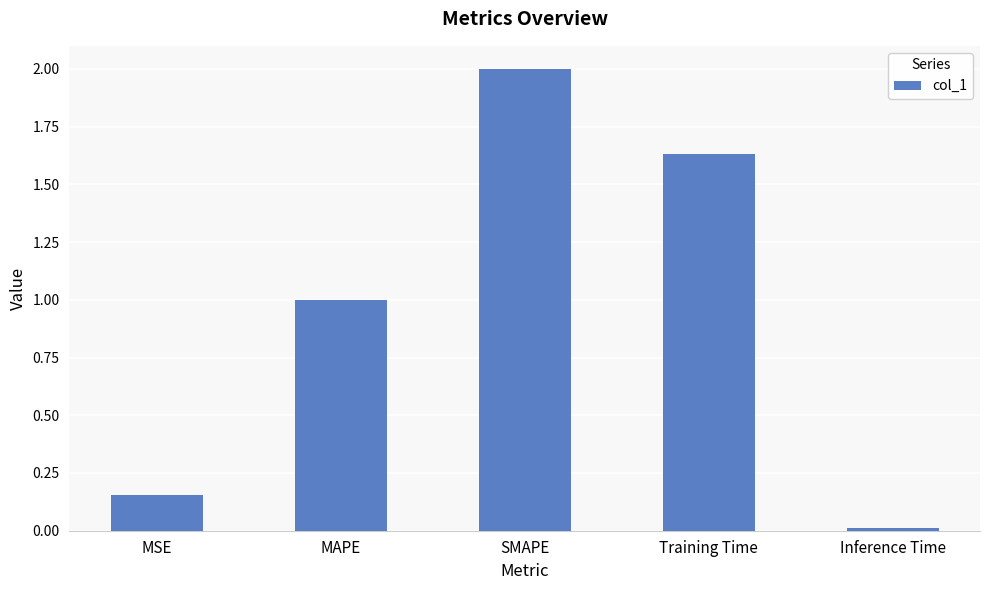

What is the change in value from MSE to Training Time?

+1.5